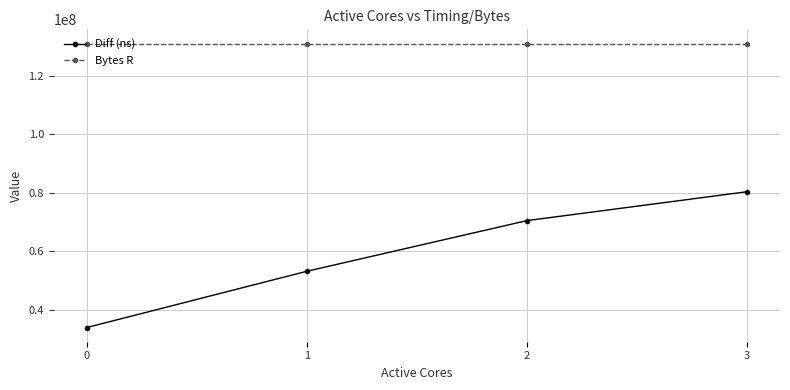

What is the value of the Diff (ns) point at the 4th from the left?

80378151